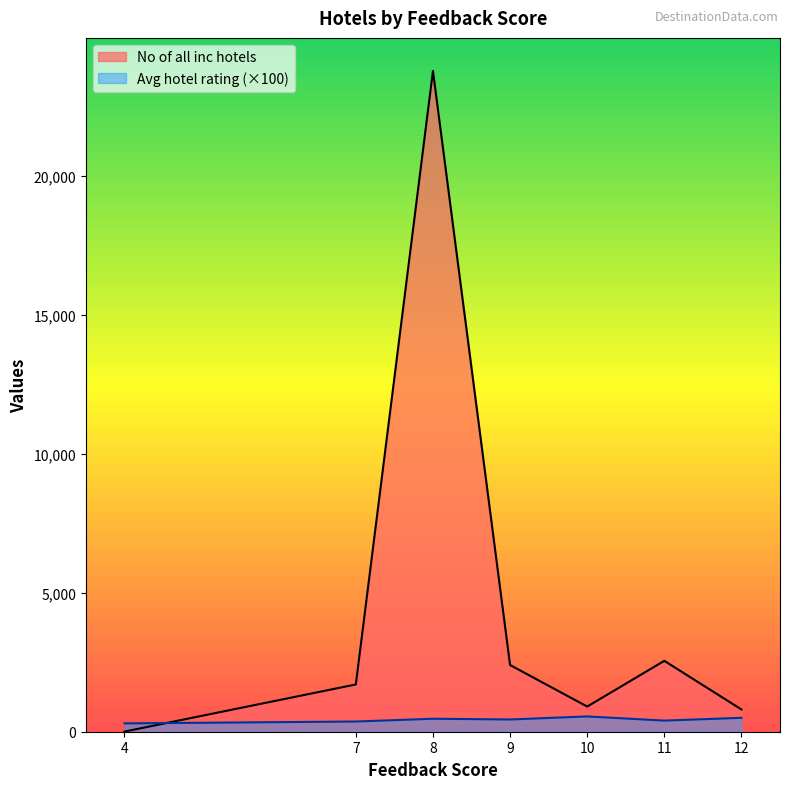

Between which two adjacent categories do No of all inc hotels and Avg hotel rating (×100) first intersect?

4 and 7